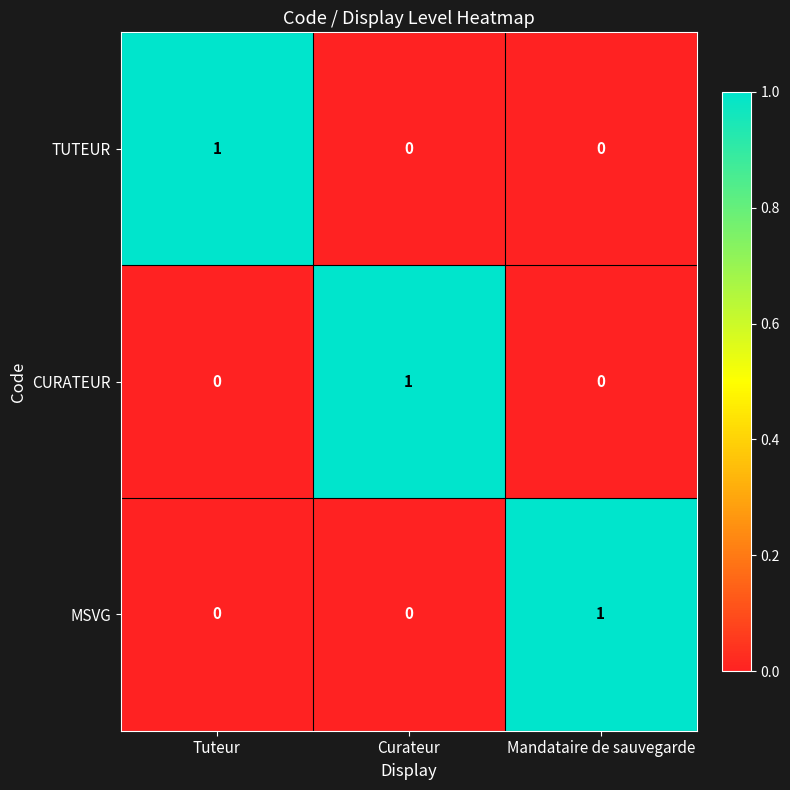

How many data points does each series have?

3